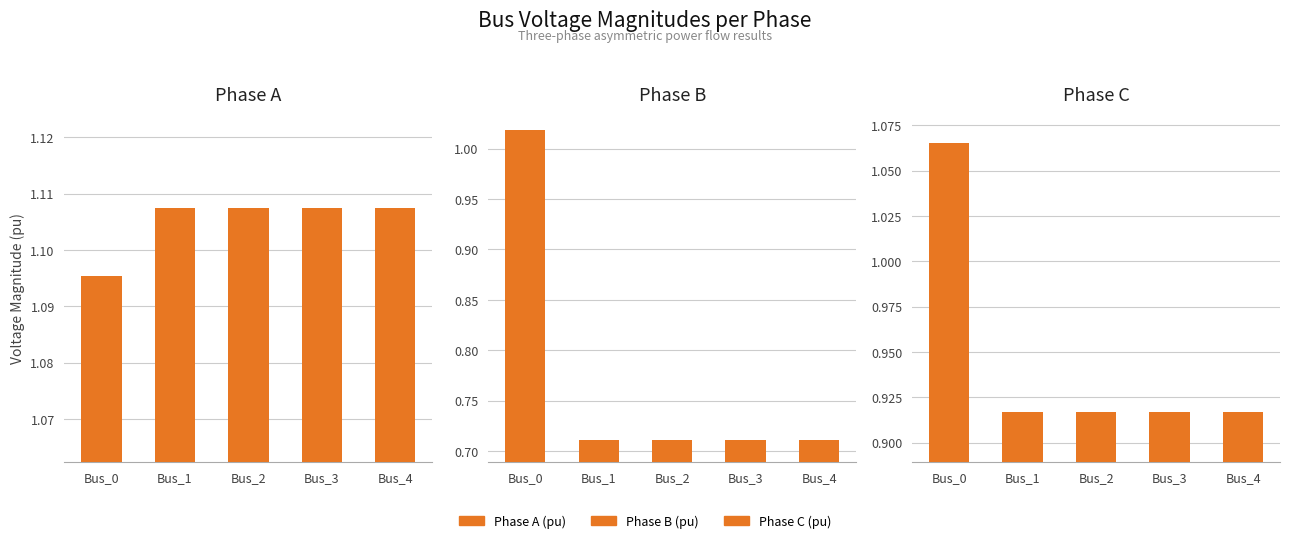

The Phase A series shows 1.1 at Bus_4. True or false?

True